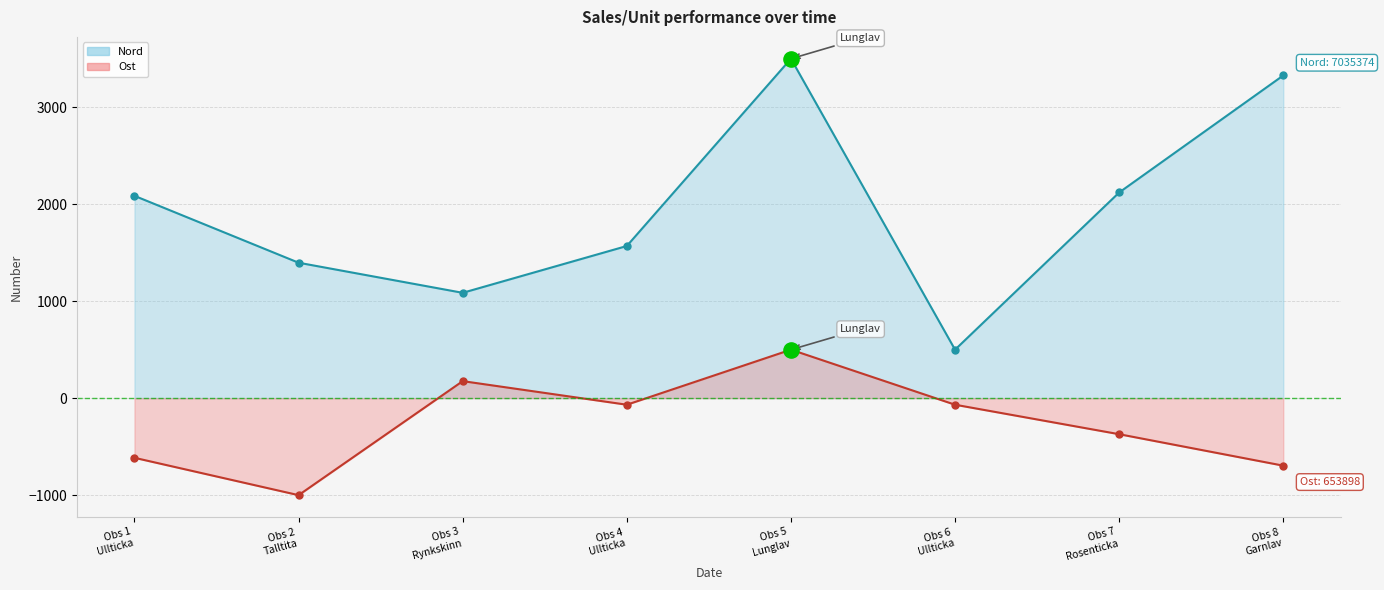

Which series reaches the maximum Y coordinate?

Nord